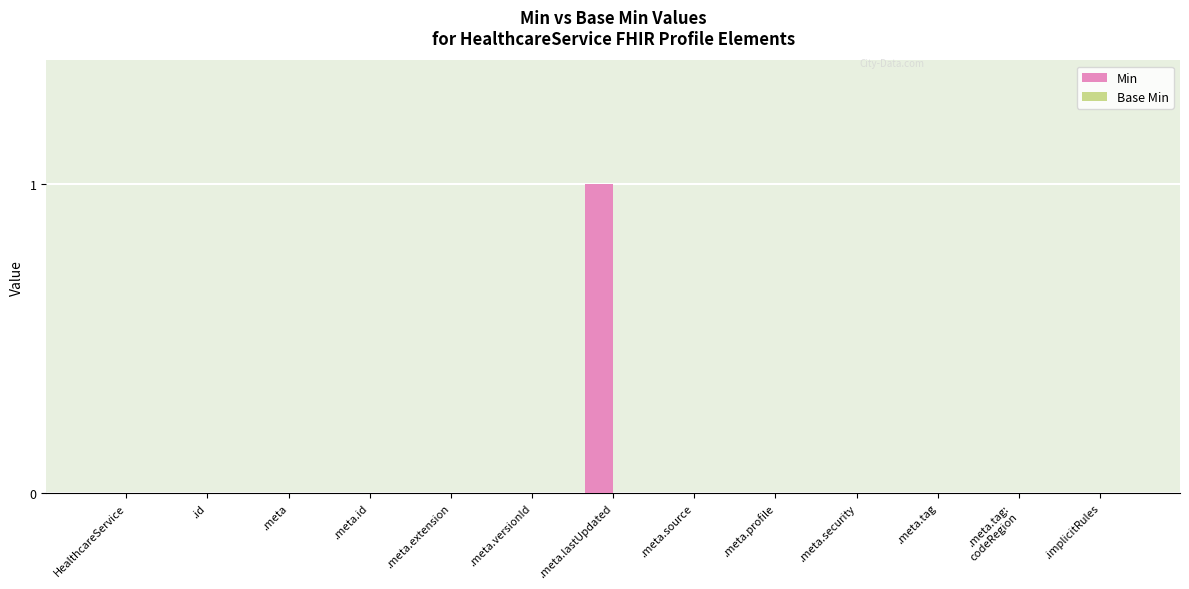

The value at .id is -1. True or false?

False